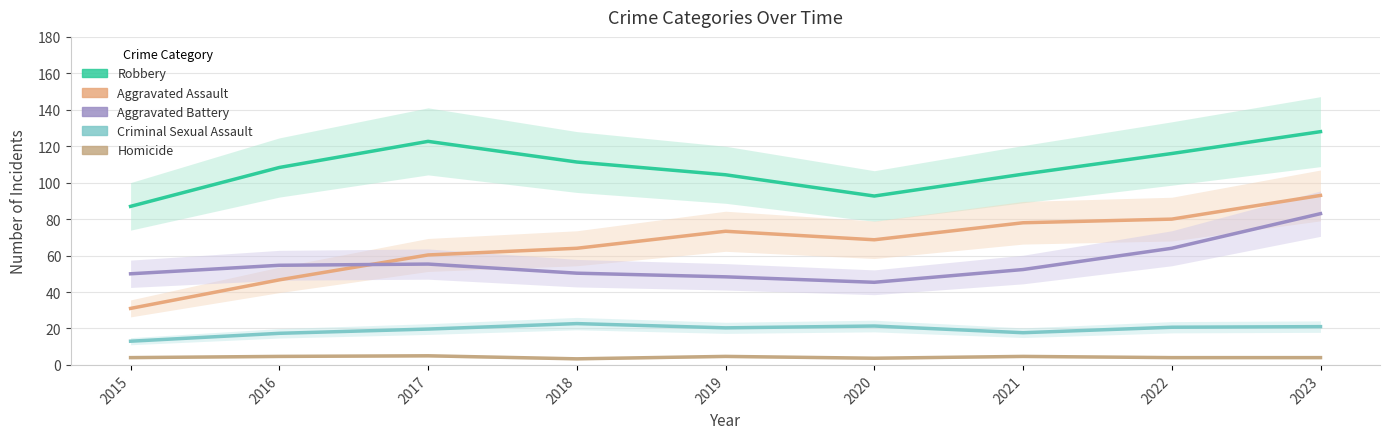

How many interior local valleys does the Aggravated Battery series have?

1